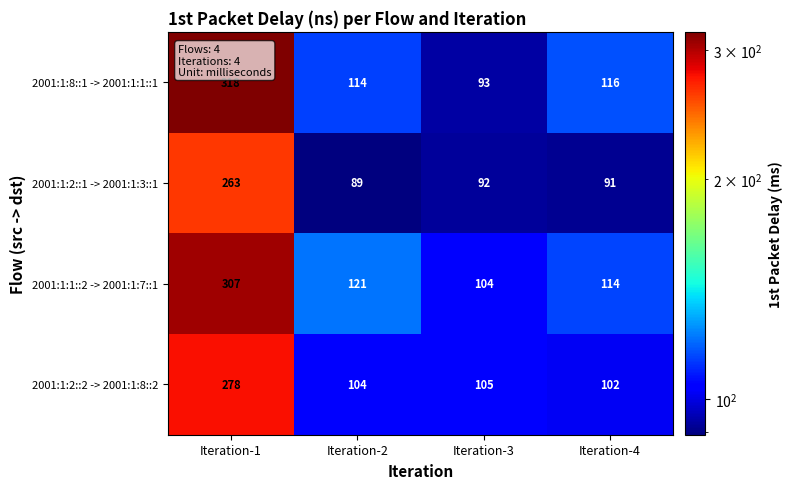

Reading left to right, transcribe all the data shown in this chart.

2001:1:8::1 -> 2001:1:1::1: Iteration-1=318	Iteration-2=114	Iteration-3=93	Iteration-4=116
2001:1:2::1 -> 2001:1:3::1: Iteration-1=263	Iteration-2=89	Iteration-3=92	Iteration-4=91
2001:1:1::2 -> 2001:1:7::1: Iteration-1=307	Iteration-2=121	Iteration-3=104	Iteration-4=114
2001:1:2::2 -> 2001:1:8::2: Iteration-1=278	Iteration-2=104	Iteration-3=105	Iteration-4=102